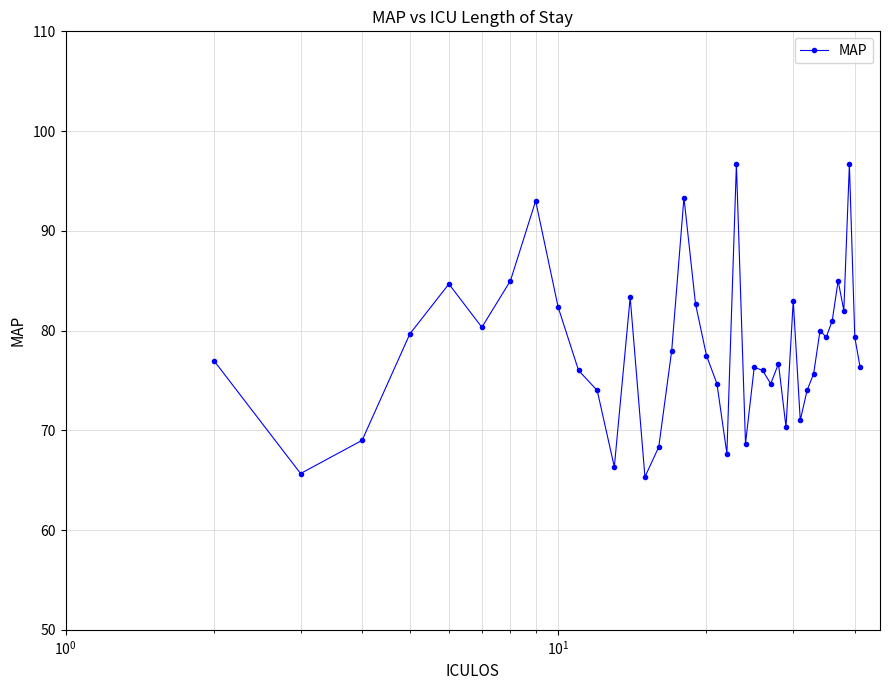

What is the difference between the maximum and second lowest values?

31.0